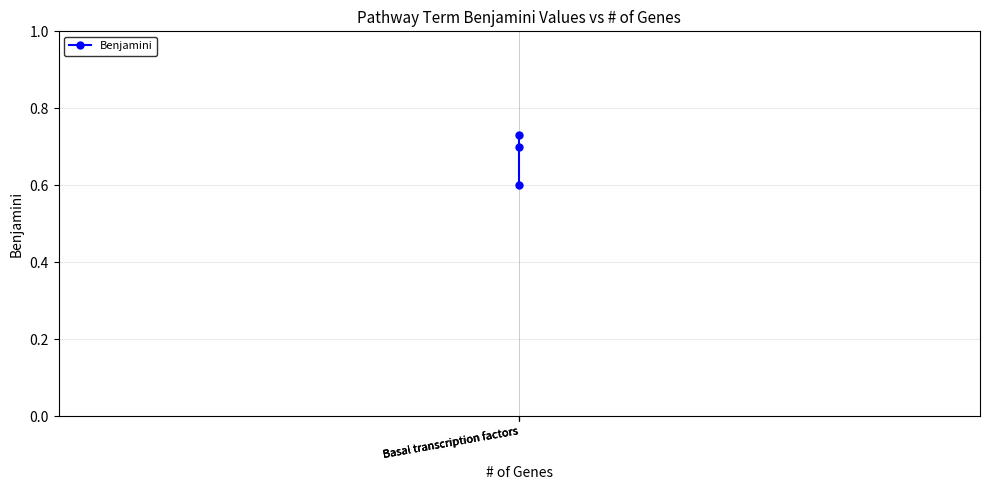

Reading left to right, list all the values displayed in this chart.

0.6	0.7	0.7